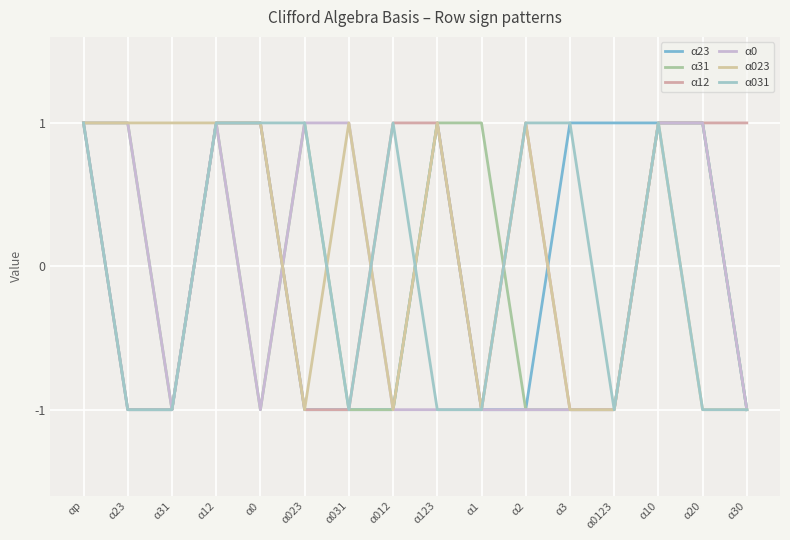

Does the chart display data point markers on the line(s)?

No